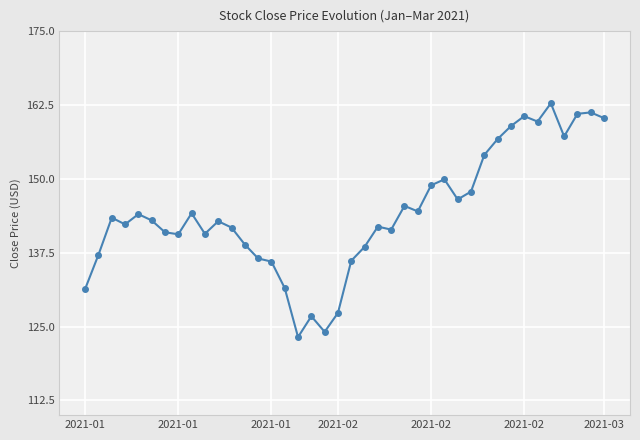

What is the difference between the maximum and minimum values?

39.6